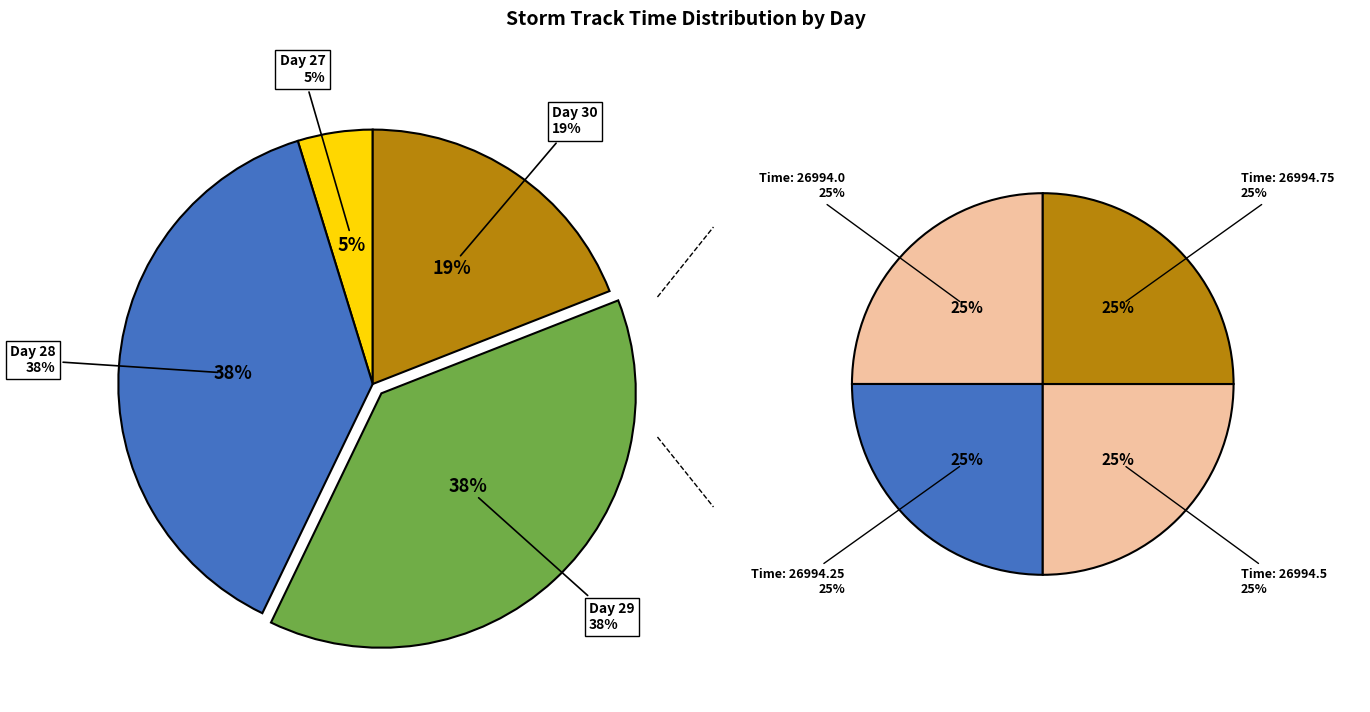

How many segments does this pie chart have?

4